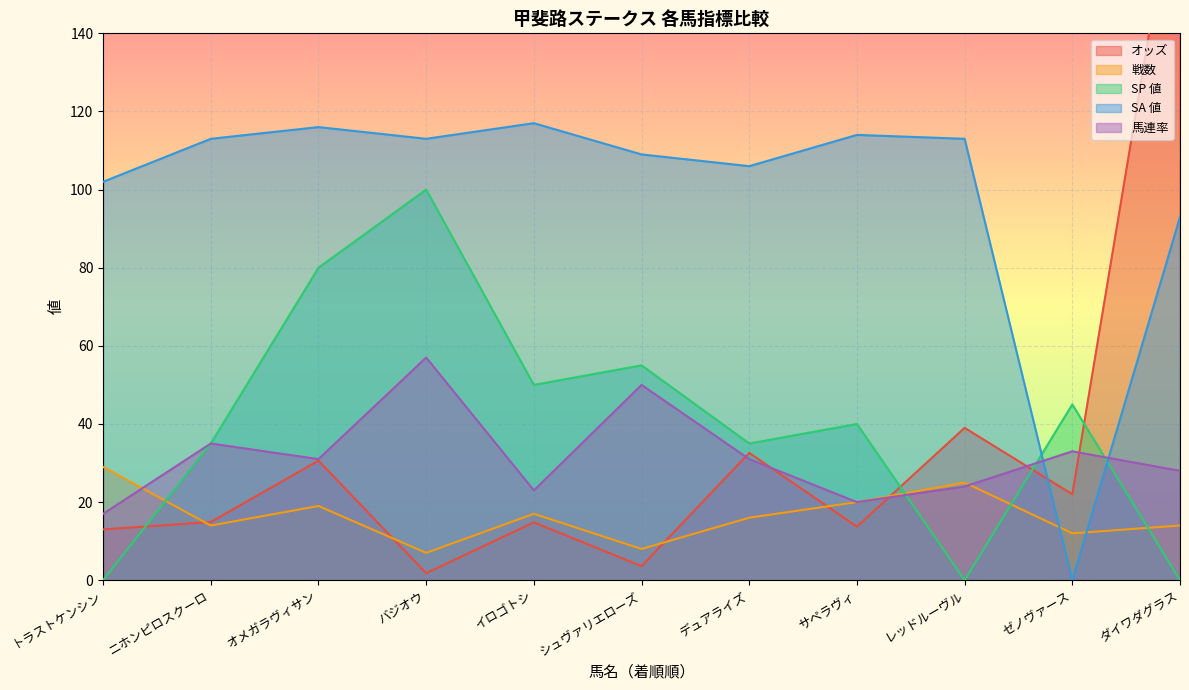

Which series has the widest spread of values?

オッズ